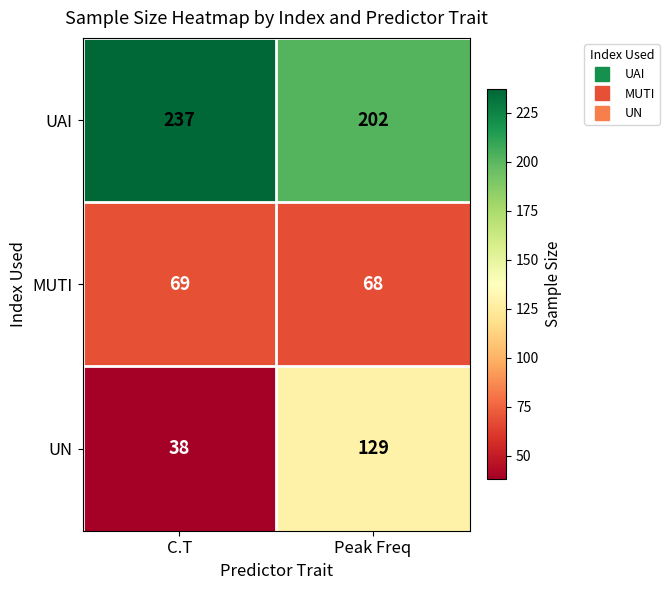

What is the spread (max minus min) of values at C.T?

199